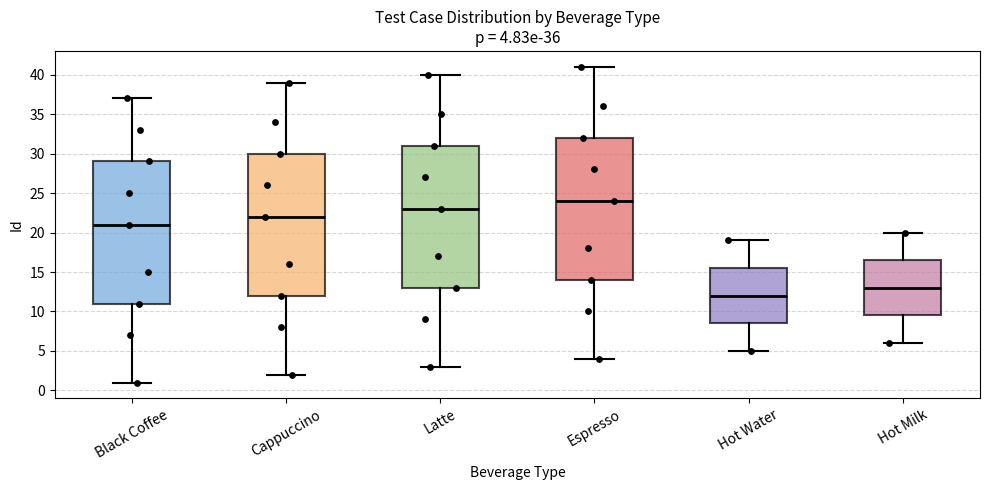

Which box has the highest median line?

Espresso